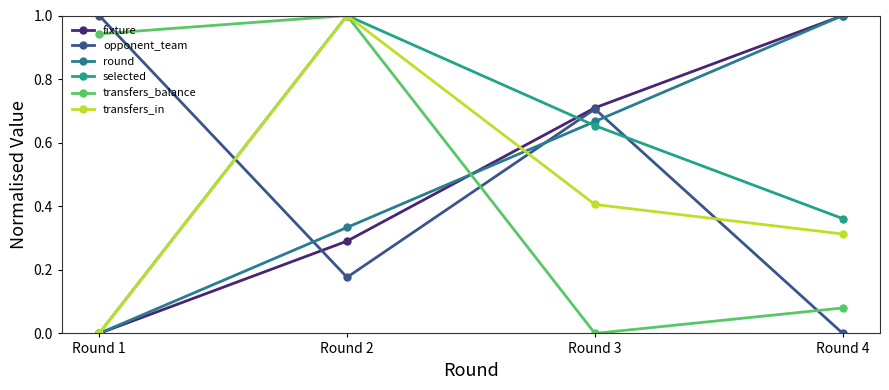

Does the chart display data point markers on the line(s)?

Yes